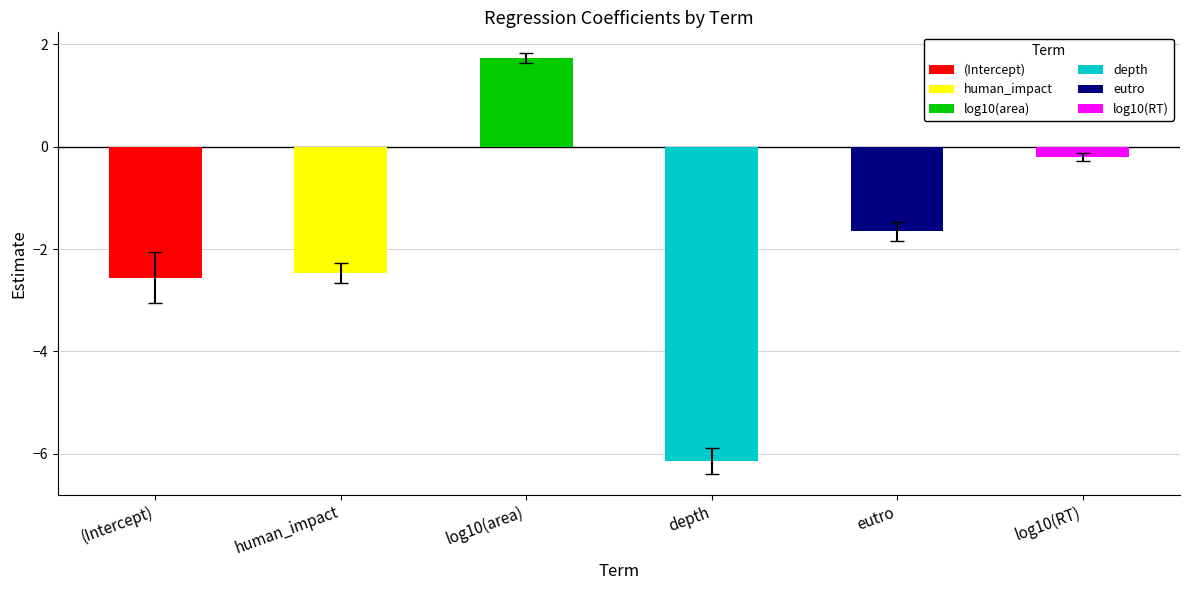

Which category has the lowest value across all series?

depth